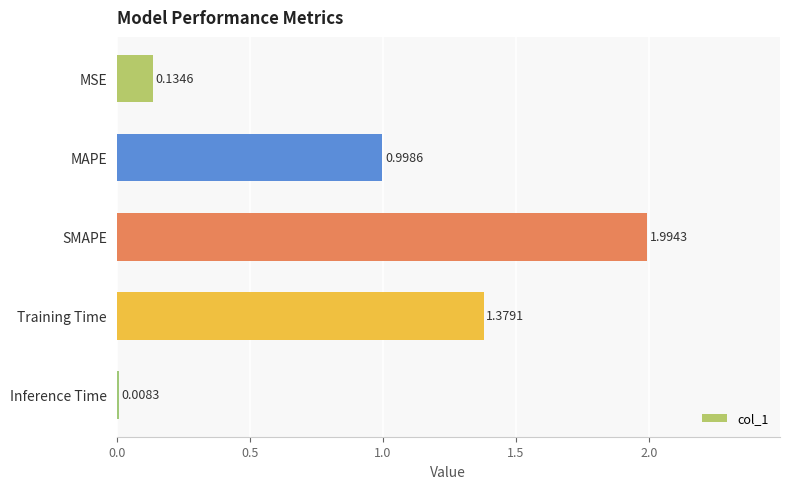

At which category does the chart reach its peak across all series?

SMAPE